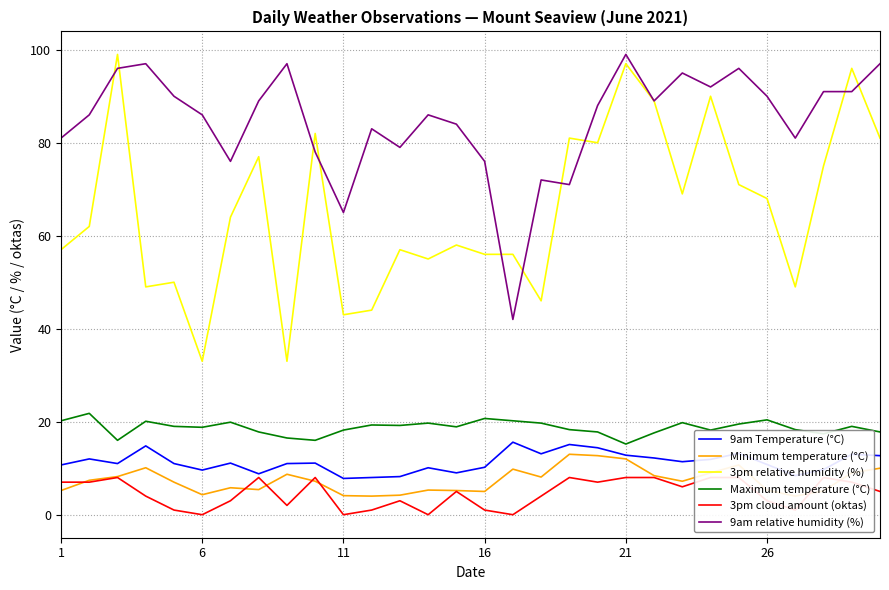

True or false: 9am Temperature (°C) has a value of 13.3 at 6.

False